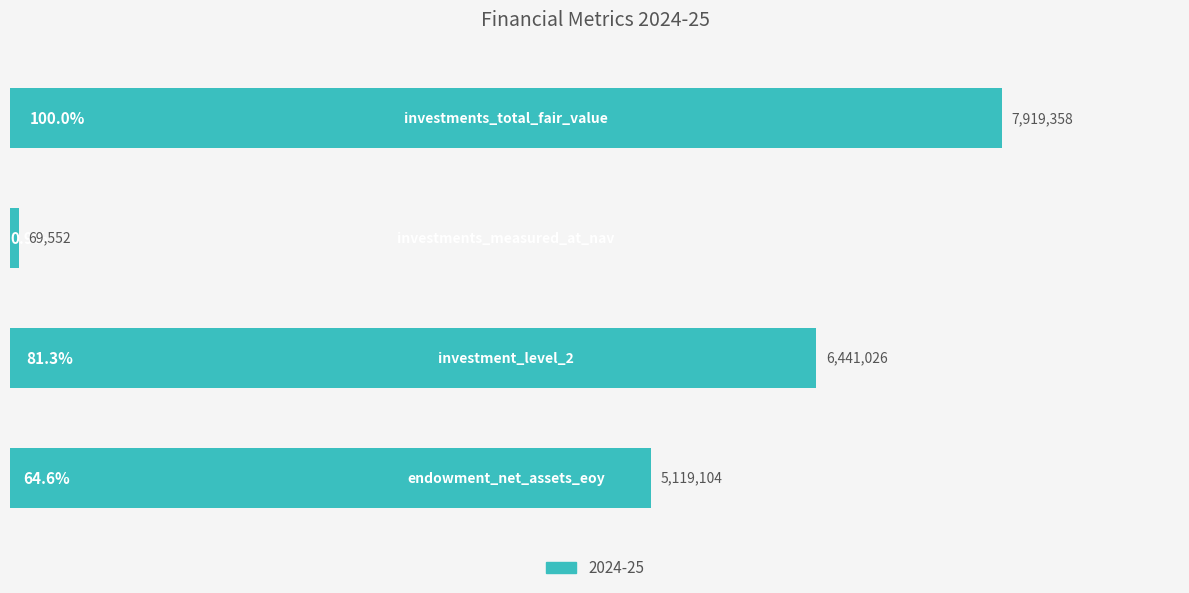

At which label is the value closest to 3994455?

endowment_net_assets_eoy